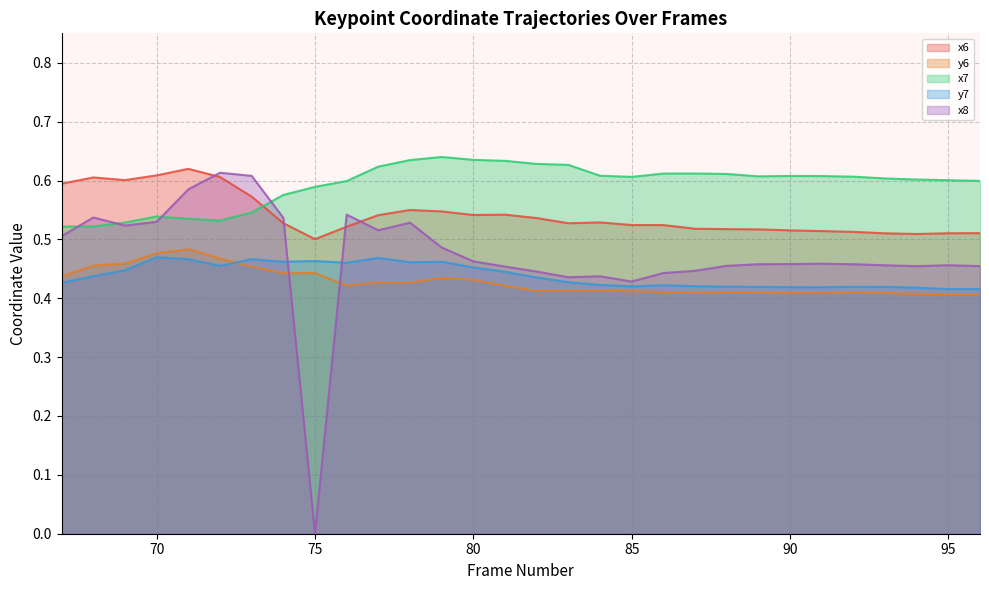

Rank the series by their maximum value, from lowest to highest.

y7, y6, x8, x6, x7